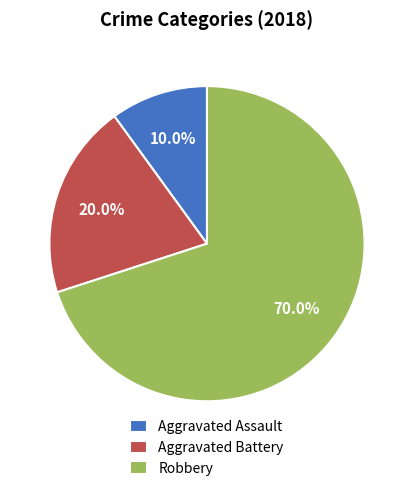

To the nearest percent, what is the difference between the Aggravated Assault and Aggravated Battery slice percentages?

10%